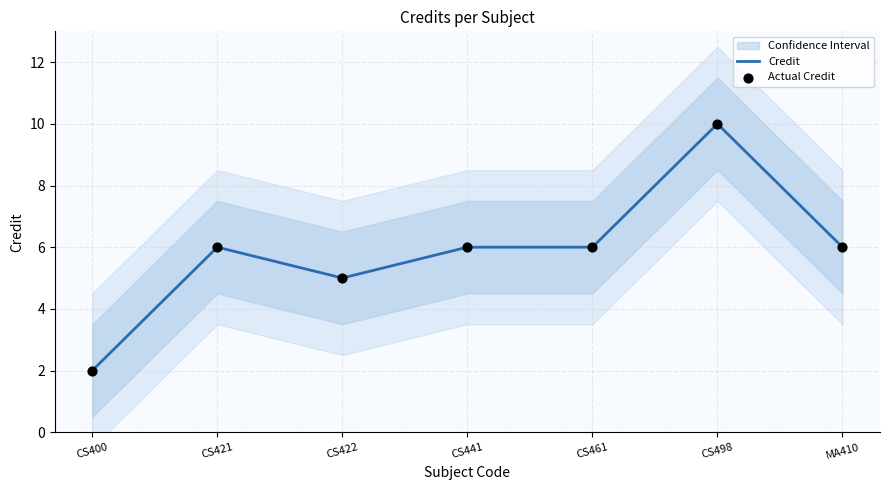

Is the value of Credit at CS421 greater than the value of Actual Credit at CS400?

Yes